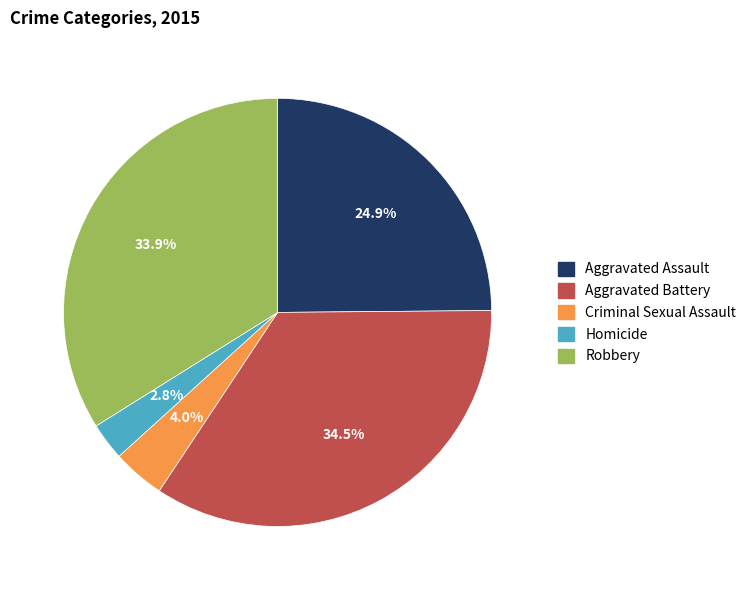

Rank the categories by value from highest to lowest.

Aggravated Battery, Robbery, Aggravated Assault, Criminal Sexual Assault, Homicide